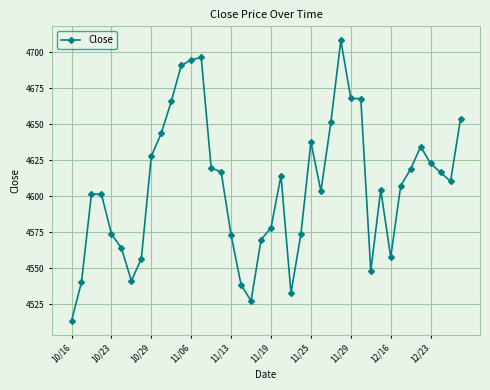

How many lines are shown in the chart?

1